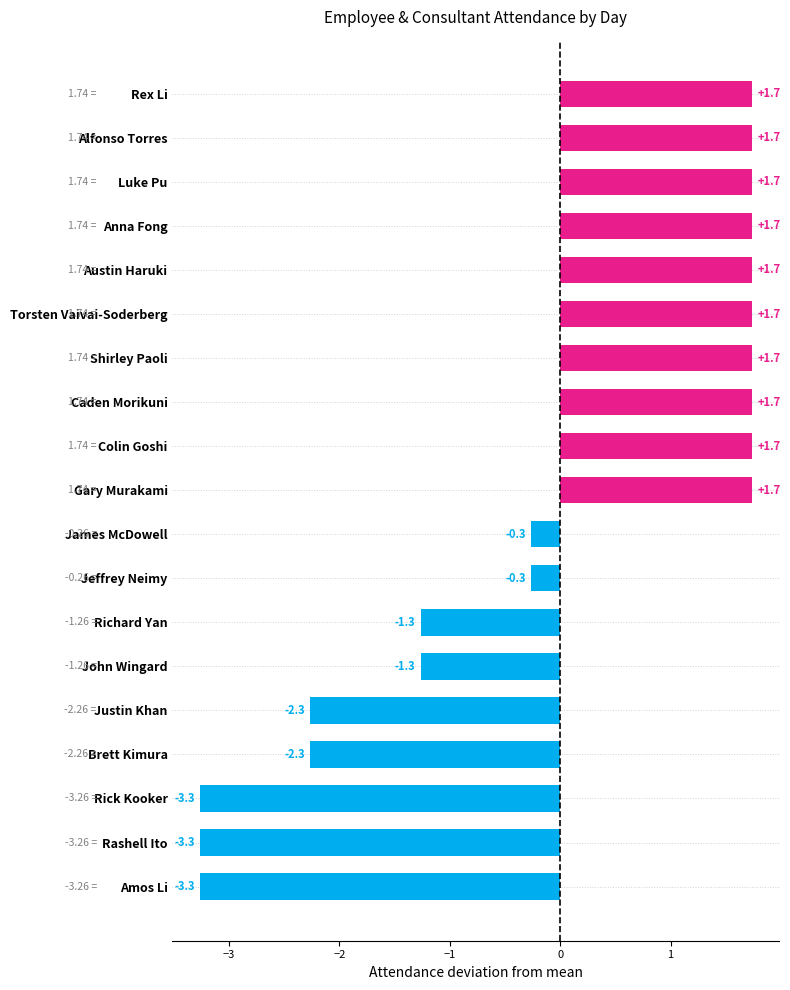

What is the difference between the second highest and minimum values?

5.0